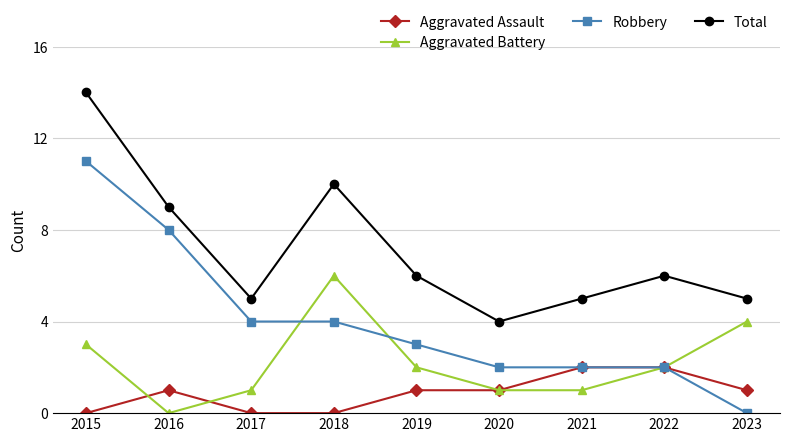

Rank the series at 2017 from highest to lowest value.

Total, Robbery, Aggravated Battery, Aggravated Assault